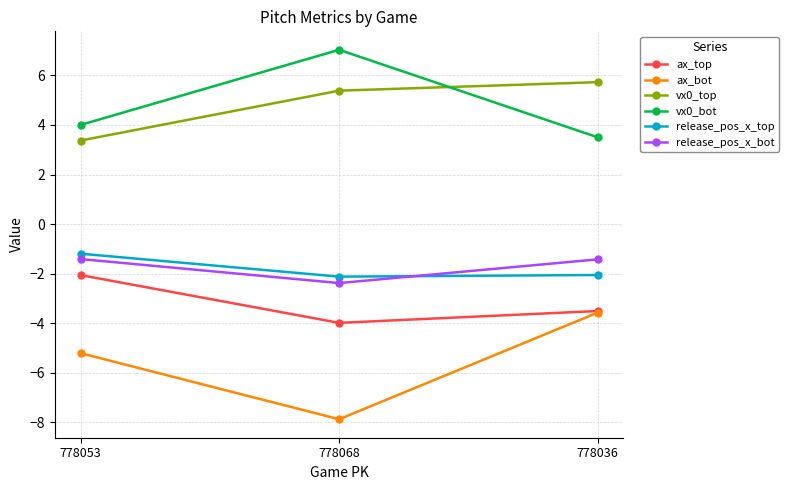

Reading left to right, what are all the values shown in this chart?

ax_top: -2.1	-4.0	-3.5
ax_bot: -5.2	-7.9	-3.6
vx0_top: 3.4	5.4	5.7
vx0_bot: 4.0	7.0	3.5
release_pos_x_top: -1.2	-2.1	-2.1
release_pos_x_bot: -1.4	-2.4	-1.4